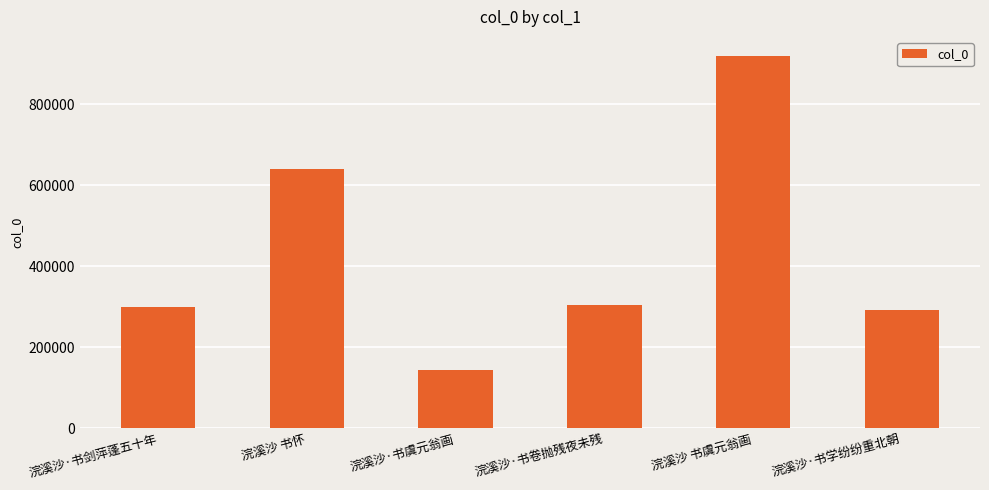

Where is the data nearest to the value 531557?

浣溪沙 书怀